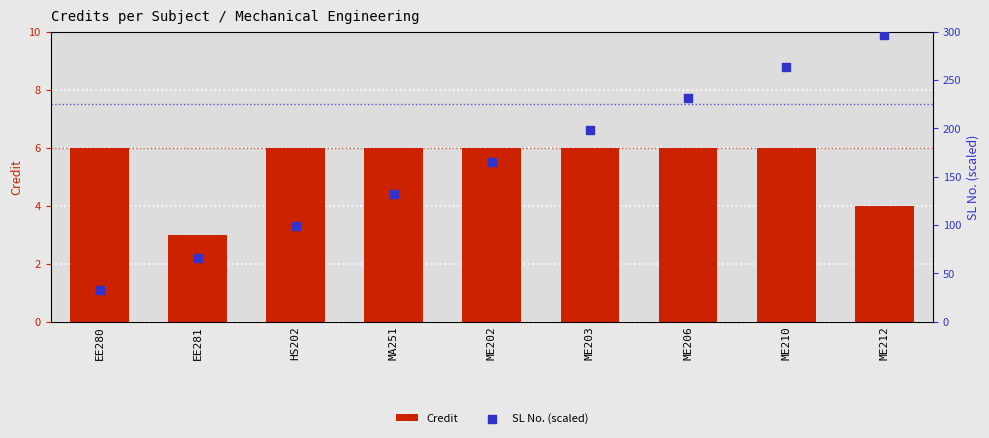

Which series contains the highest Y value?

SL No. (scaled)